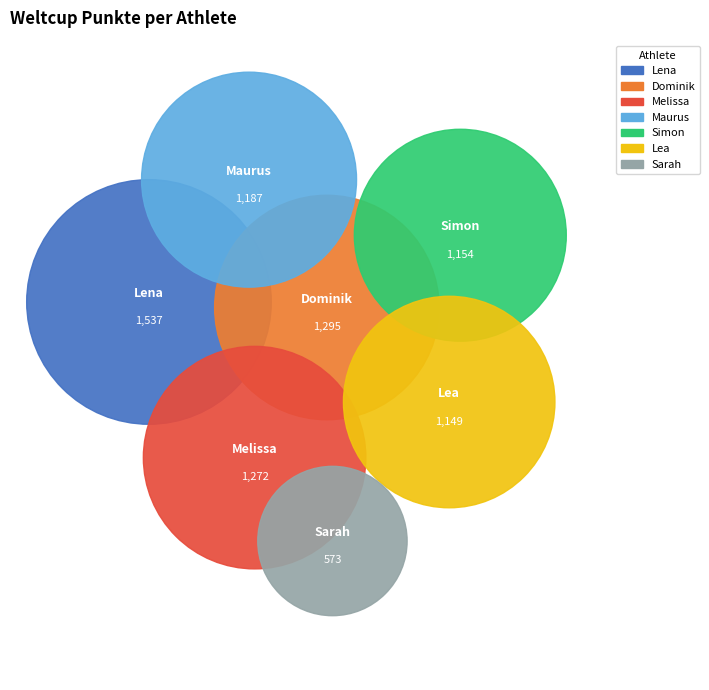

Combined, do Simon and Maurus account for over 50%?

No